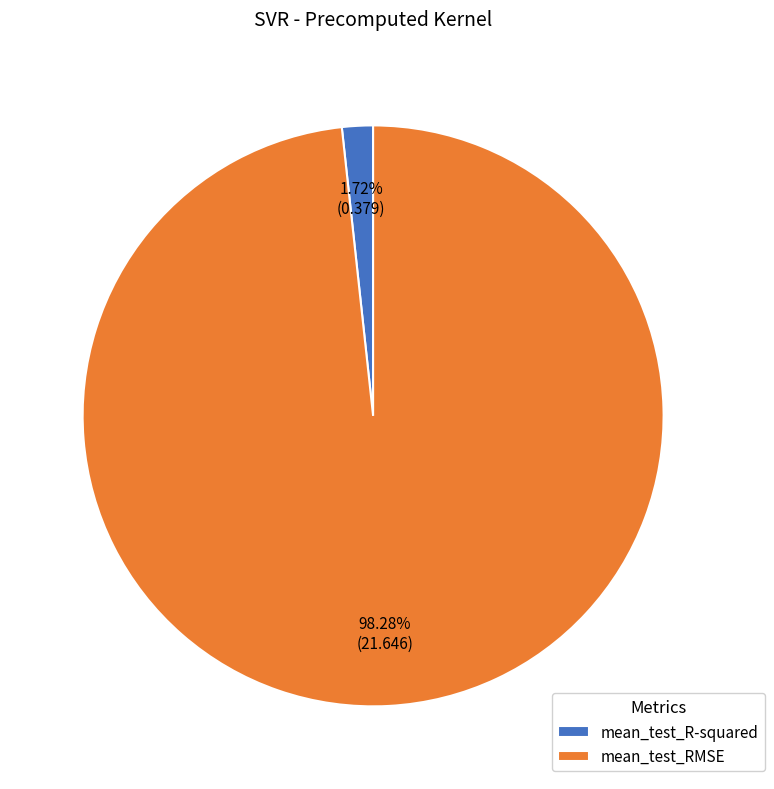

To the nearest percent, what is the difference between the mean_test_RMSE and mean_test_R-squared slice percentages?

97%